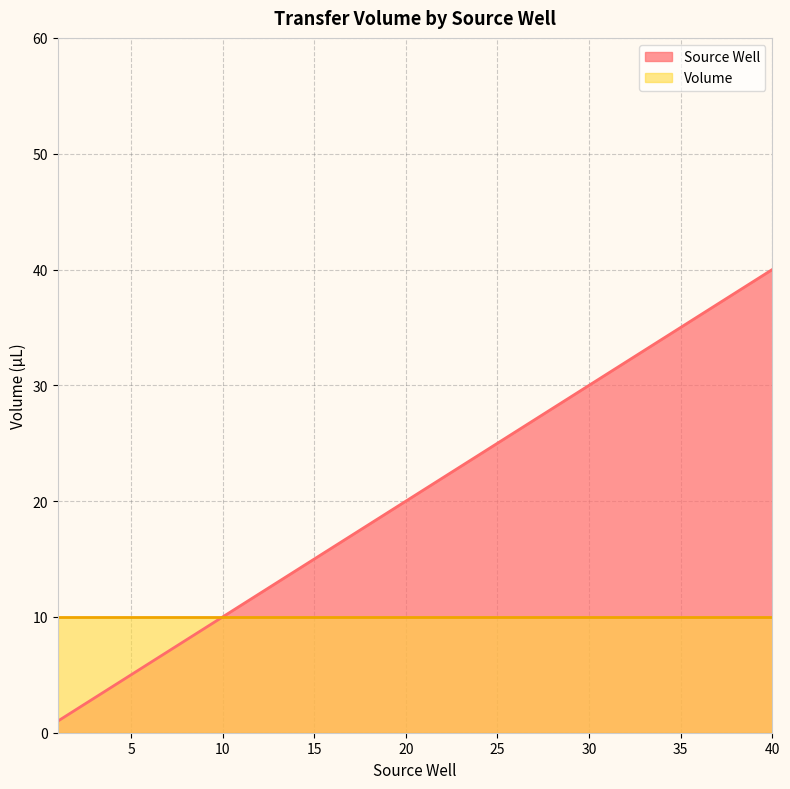

What is the change in value from 7 to 13?

+6